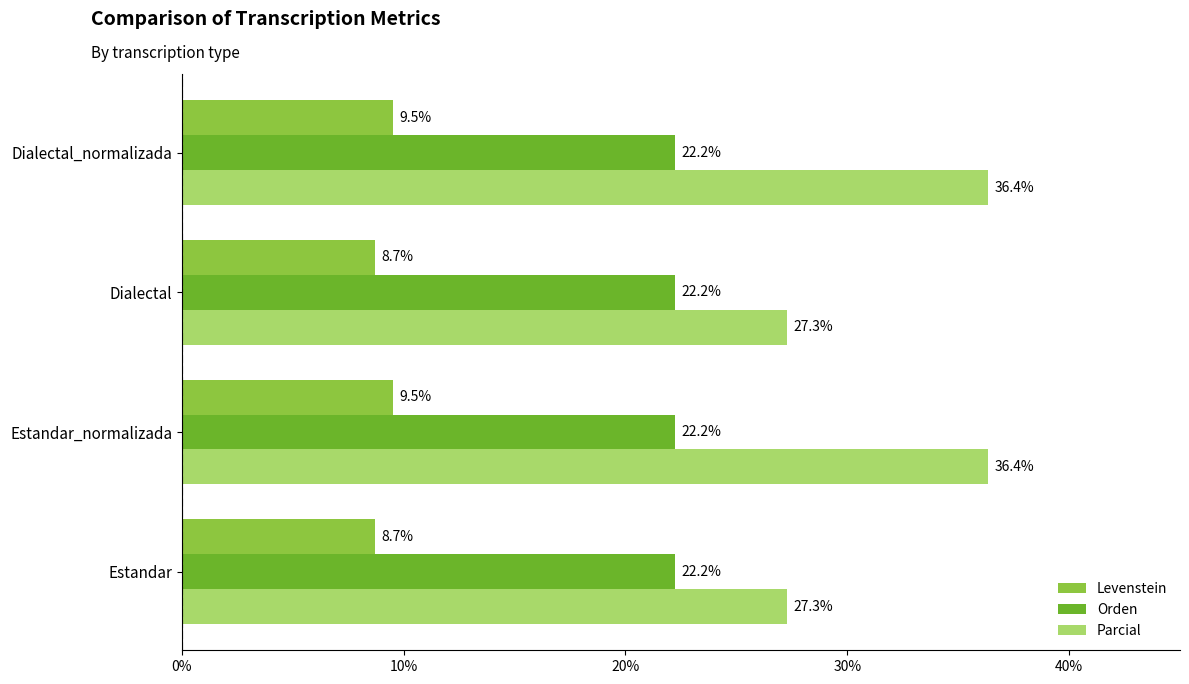

Rank the series at Estandar_normalizada from highest to lowest value.

Parcial, Orden, Levenstein